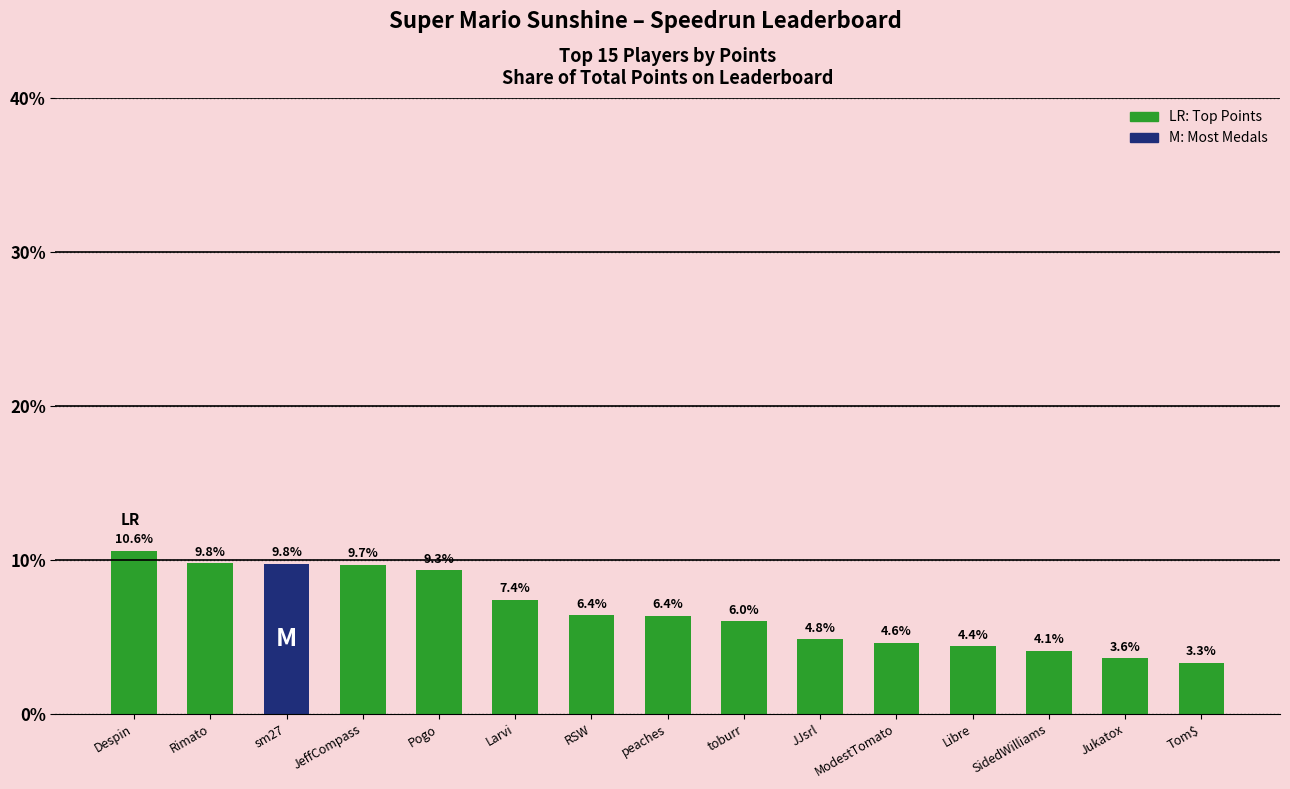

Where does the data first go above 6?

Despin